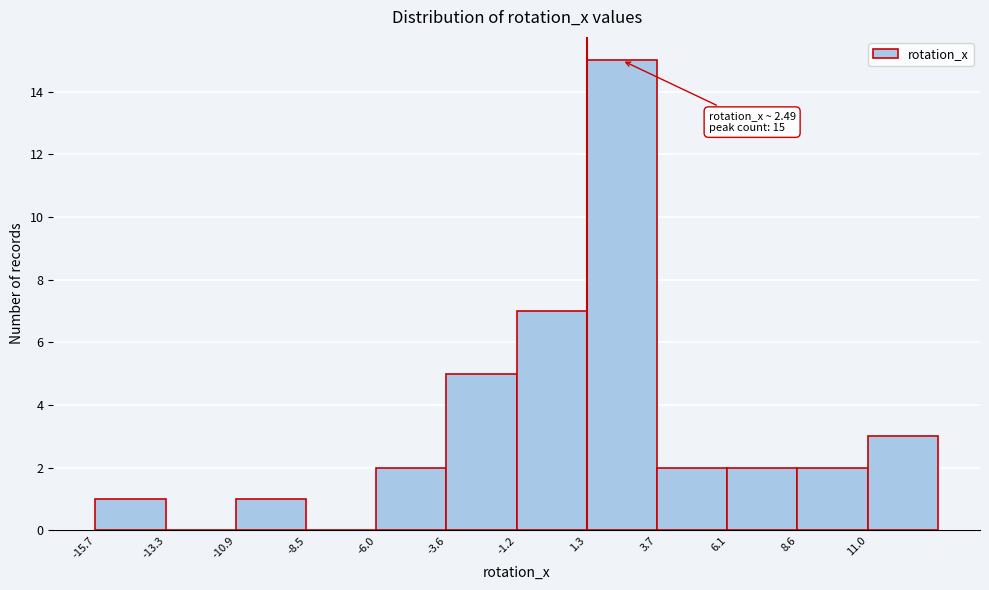

Over which range of the x-axis is the bar tallest?

1.5 to 3.5